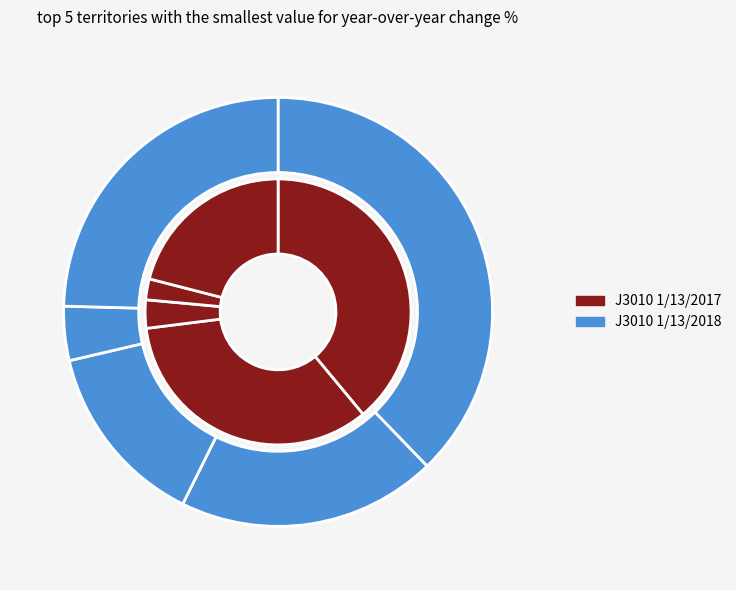

The 29 slice represents 31% of the pie. True or false?

False